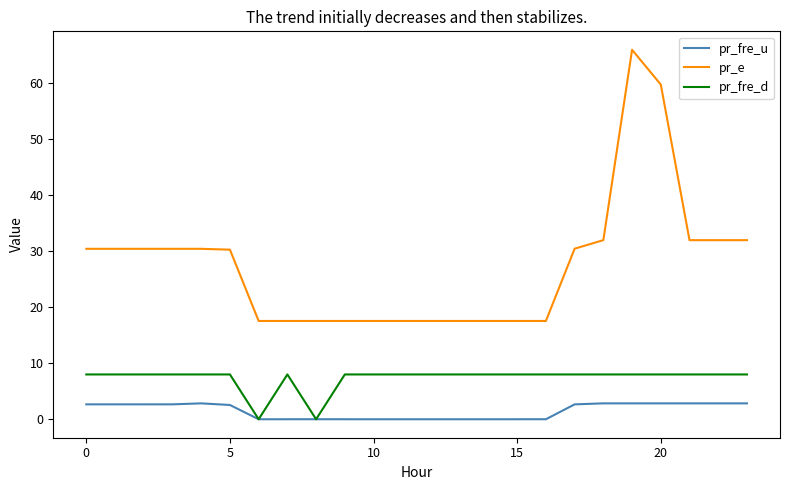

At how many categories does at least one series exceed 48?

2